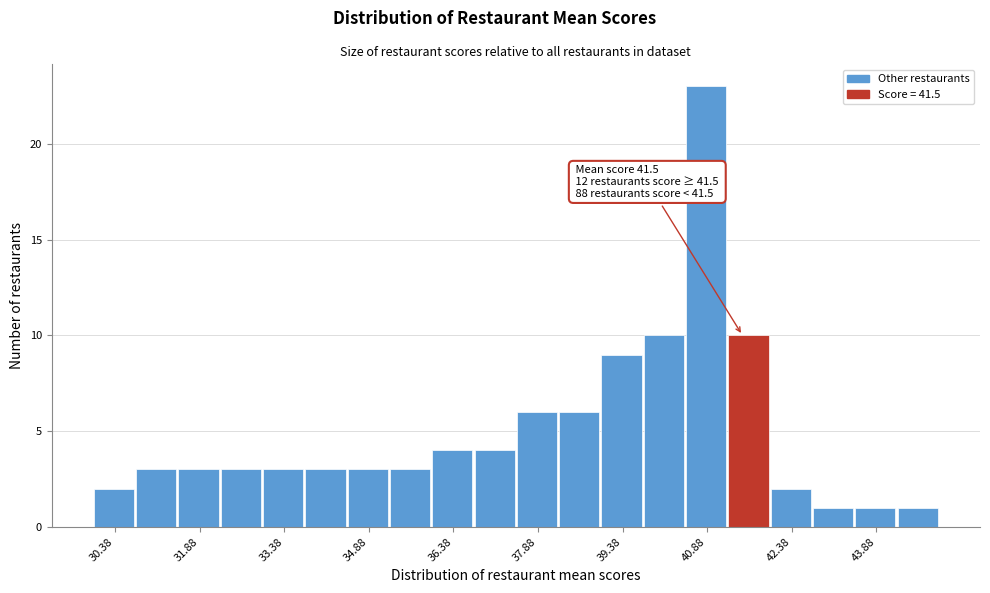

Read against the x-axis, roughly where is the centre of the tallest bar?

40.8